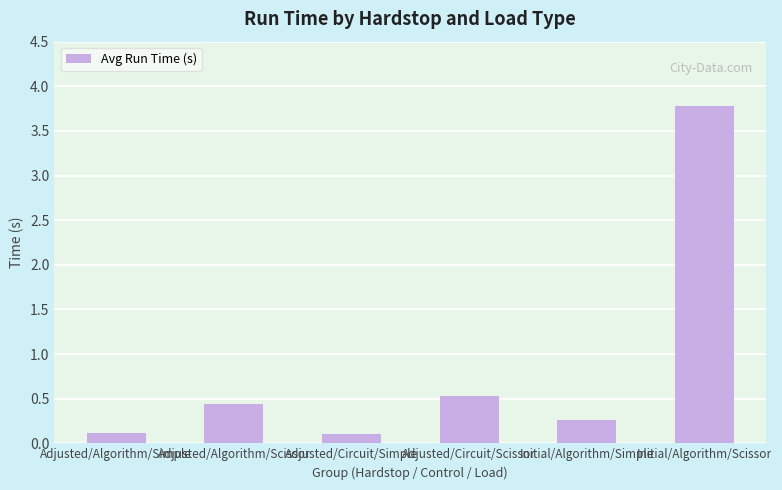

What is the greatest value displayed?

3.8